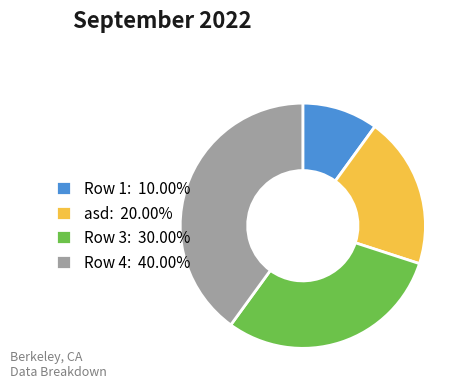

Do Row 3: 30.00% and Row 1: 10.00% together represent more than half of the pie?

No